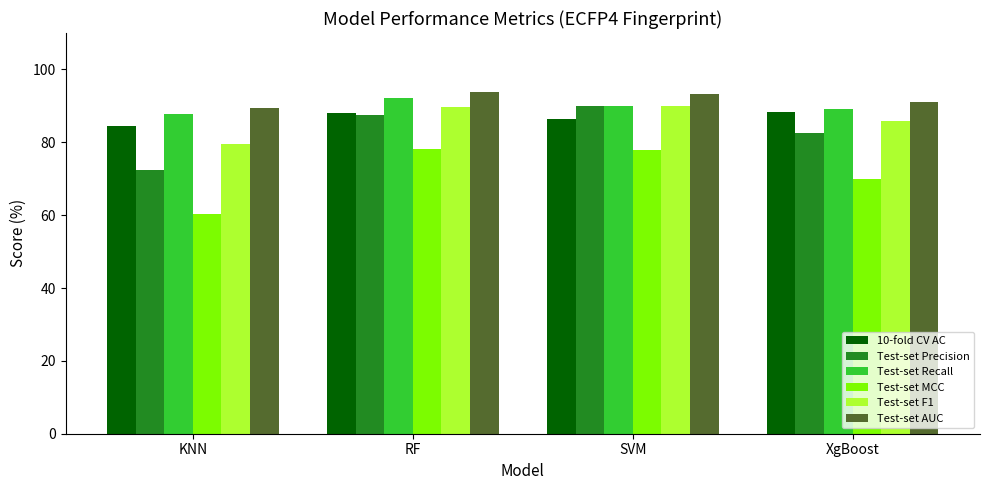

Where is Test-set F1 nearest to the value 84?

XgBoost